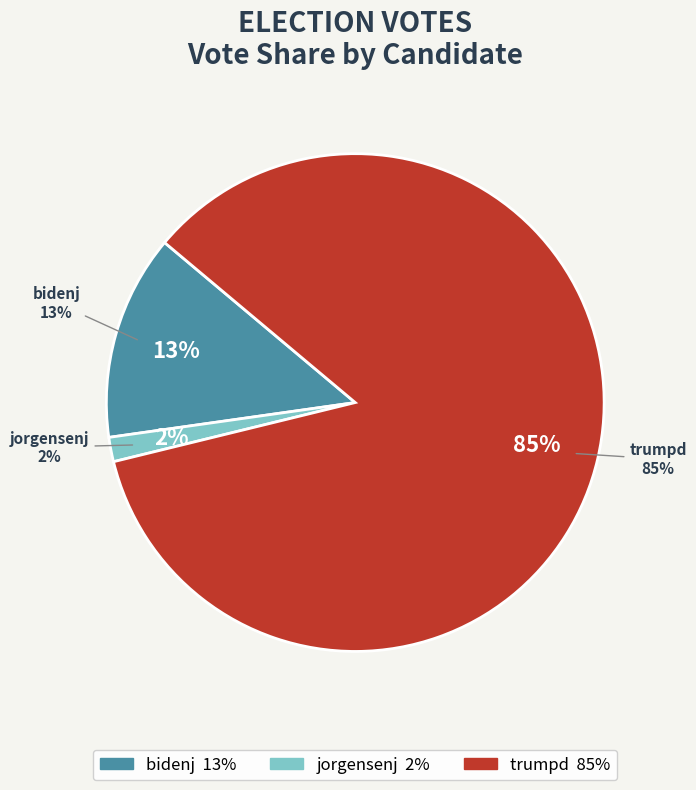

To the nearest percent, what portion does bidenj represent?

13%